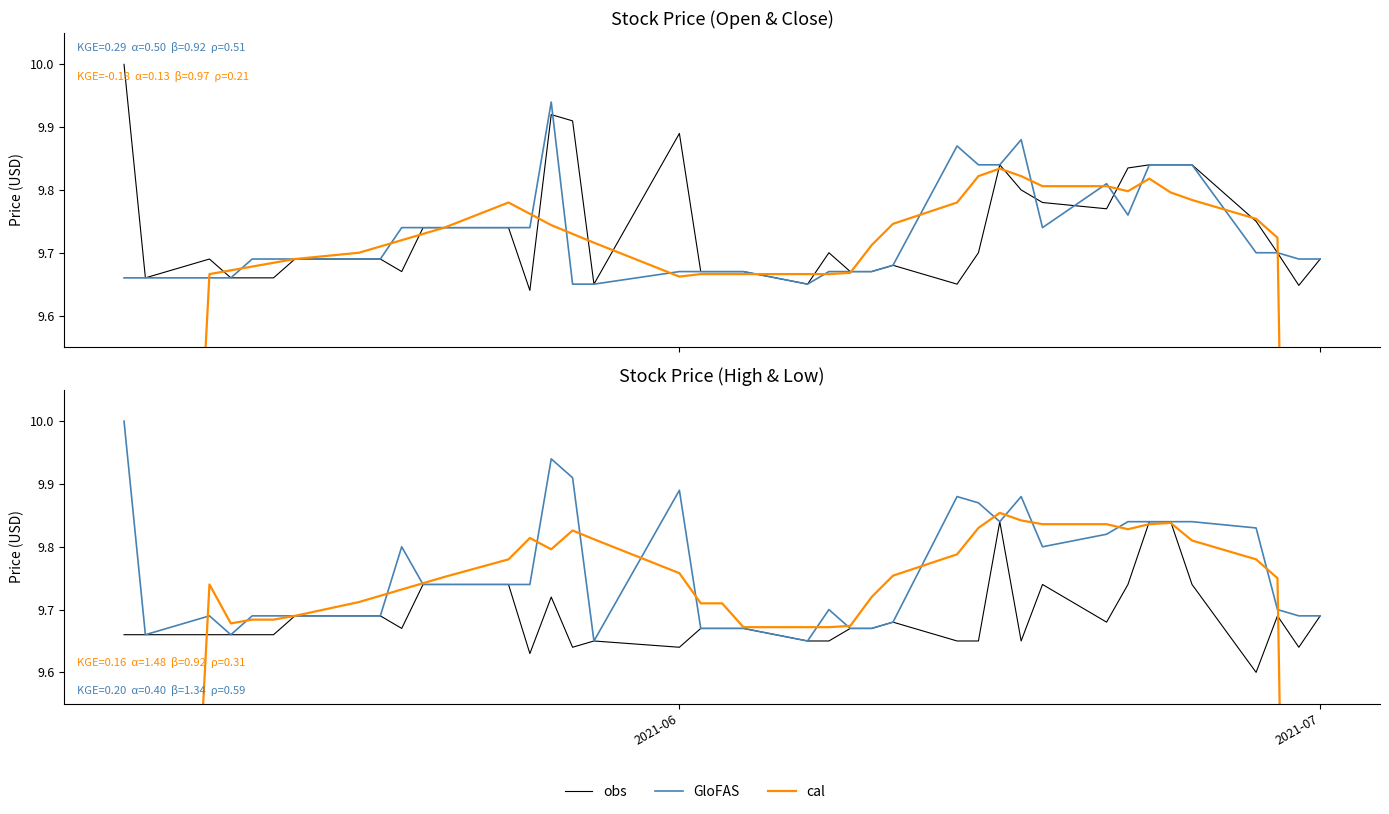

Reading right to left, extract all data points from this chart.

obs: 9.7	9.6	9.7	9.6	9.7	9.8	9.8	9.7	9.7	9.7	9.6	9.8	9.6	9.6	9.7	9.7	9.7	9.6	9.6	9.7	9.7	9.7	9.6	9.6	9.6	9.7	9.6	9.7	9.7	9.7	9.7	9.7	9.7	9.7	9.7	9.7	9.7	9.7	9.7	9.7
GloFAS: 9.7	9.7	9.7	9.8	9.8	9.8	9.8	9.8	9.8	9.8	9.9	9.8	9.9	9.9	9.7	9.7	9.7	9.7	9.6	9.7	9.7	9.7	9.9	9.6	9.9	9.9	9.7	9.7	9.7	9.7	9.8	9.7	9.7	9.7	9.7	9.7	9.7	9.7	9.7	10.0
cal: 5.8	7.8	9.7	9.8	9.8	9.8	9.8	9.8	9.8	9.8	9.8	9.9	9.8	9.8	9.8	9.7	9.7	9.7	9.7	9.7	9.7	9.7	9.8	9.8	9.8	9.8	9.8	9.8	9.8	9.7	9.7	9.7	9.7	9.7	9.7	9.7	9.7	9.7	7.8	5.9